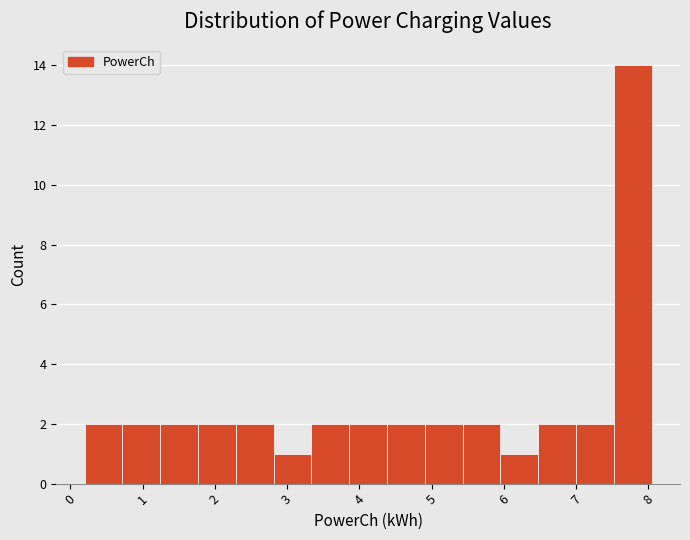

Reading left to right, transcribe this chart: for each bar, give the range it covers on the x-axis and its height. Neither the bar edges nor the heights are printed on the chart, so give them approximately, as read against the axes.

0.2 to 0.7: 2
0.7 to 1.2: 2
1.2 to 1.8: 2
1.8 to 2.3: 2
2.3 to 2.8: 2
2.8 to 3.3: 1
3.3 to 3.9: 2
3.9 to 4.4: 2
4.4 to 4.9: 2
4.9 to 5.4: 2
5.4 to 6.0: 2
6.0 to 6.5: 1
6.5 to 7.0: 2
7.0 to 7.5: 2
7.5 to 8.0: 14